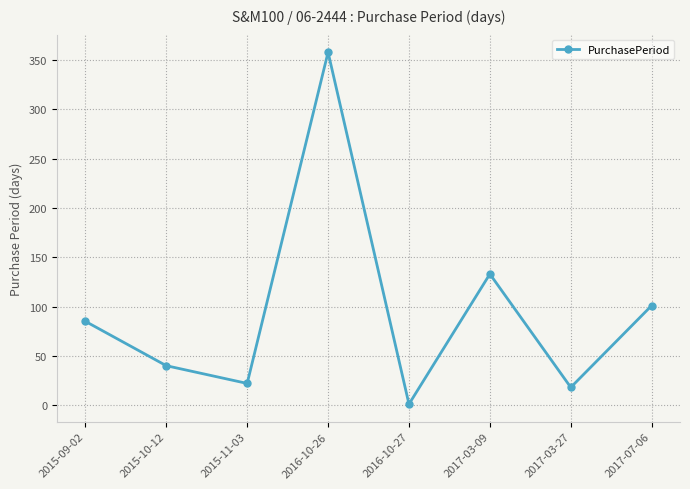

What is the difference between the maximum and minimum values?

357